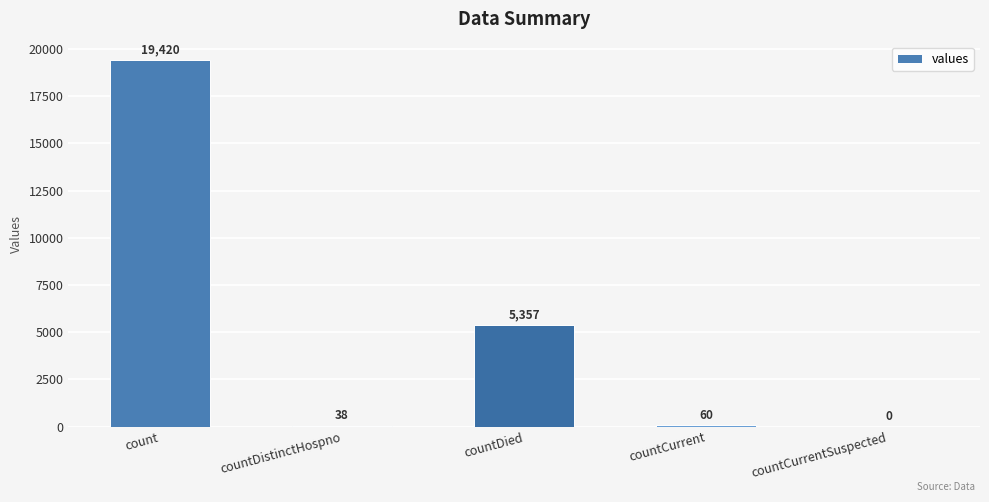

True or false: the data shows 0 at countCurrentSuspected.

True